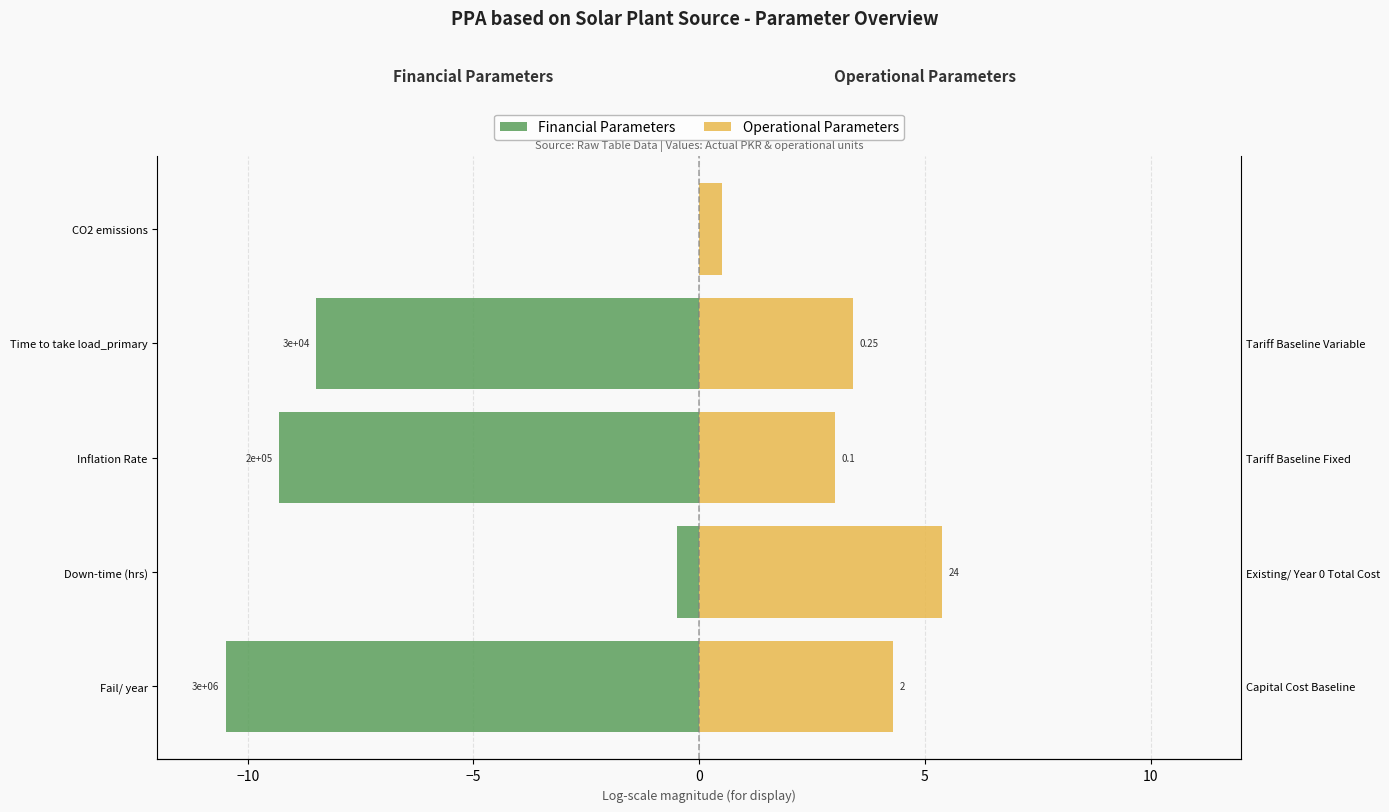

How many categories are shown in the chart?

5